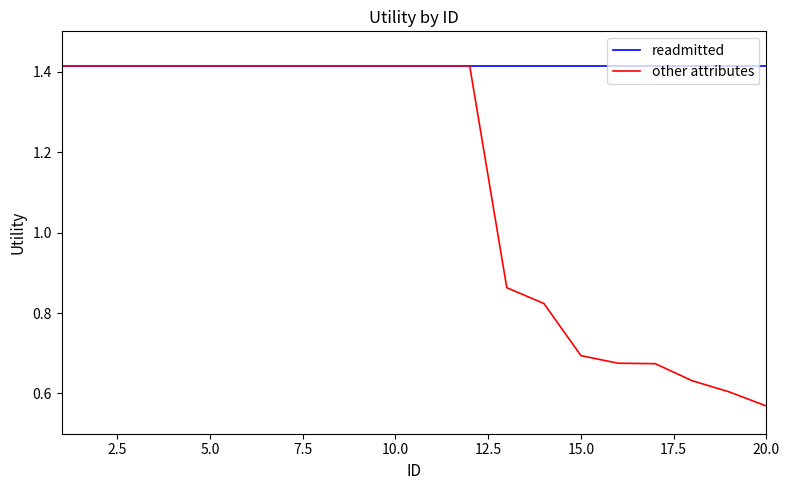

List the series in order of their overall mean, lowest first.

other attributes, readmitted